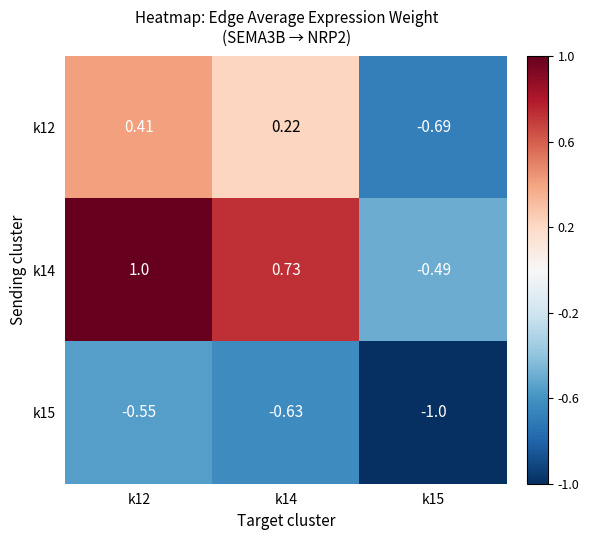

Is the value of k12 at k12 greater than the value of k15 at k12?

Yes